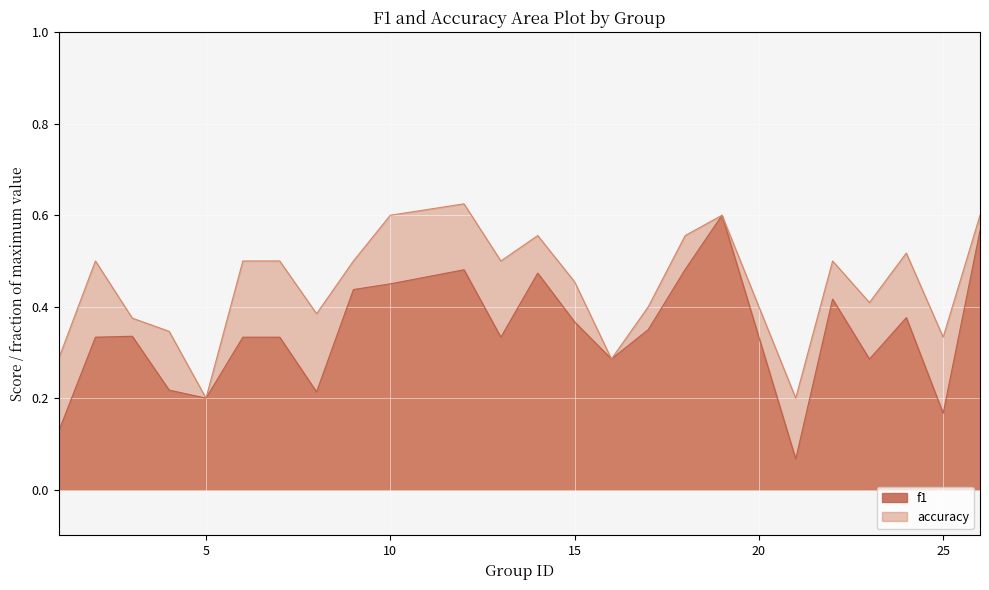

The value of accuracy at 14 is 0.3. True or false?

False